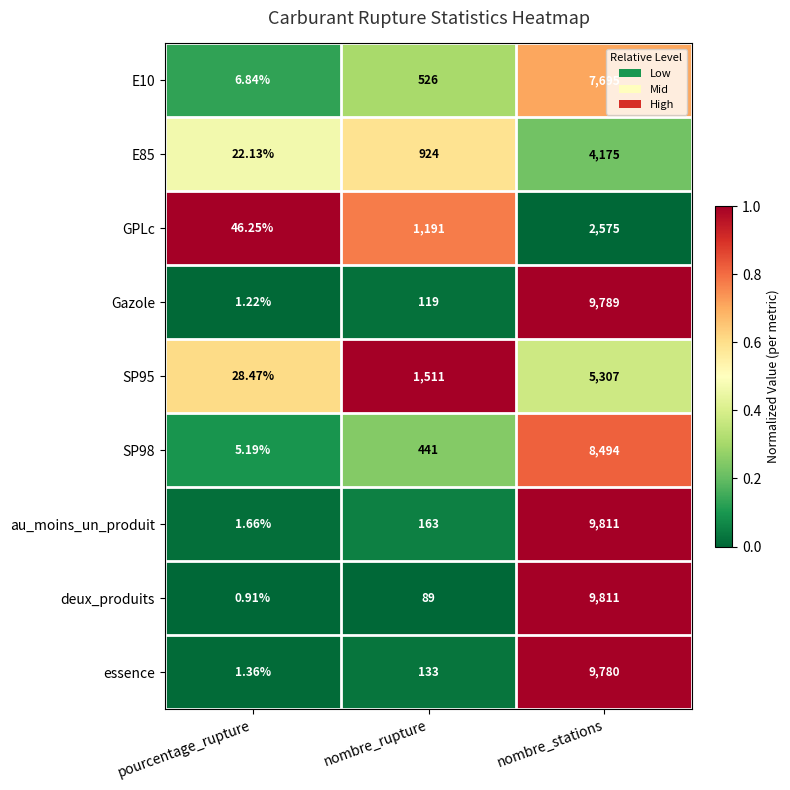

List the labels in order of essence value, largest first.

nombre_stations, nombre_rupture, pourcentage_rupture